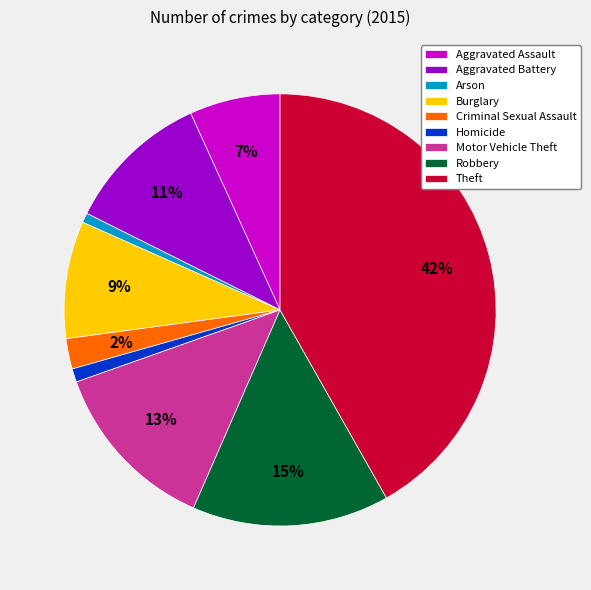

To the nearest percent, what portion does Aggravated Assault represent?

7%